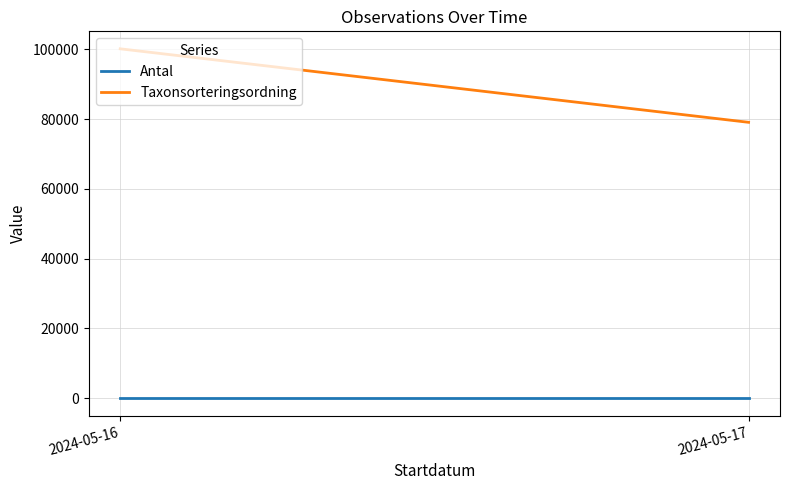

Reading left to right, extract all data points from this chart.

Antal: 1.0	1.0
Taxonsorteringsordning: 100114.0	79053.5